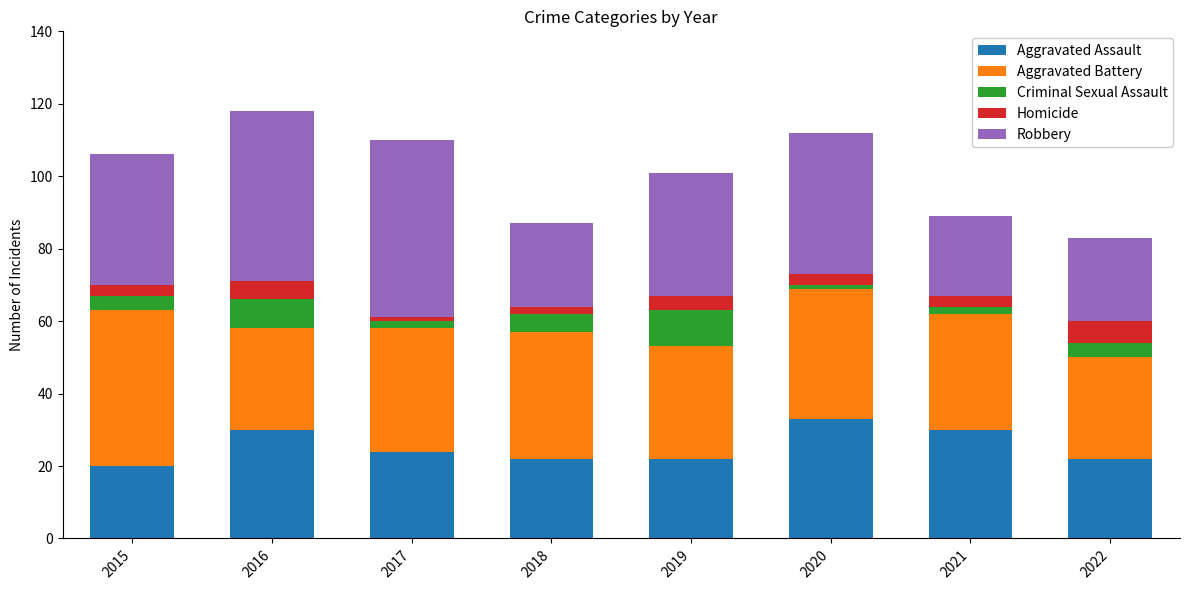

How many series are shown in this chart?

5